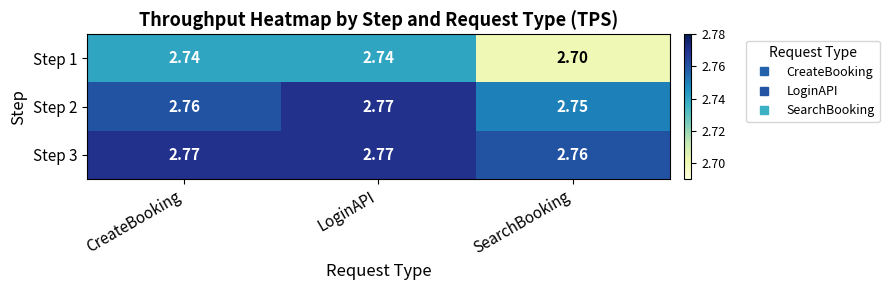

Rank the categories by Step 2 value from highest to lowest.

LoginAPI, CreateBooking, SearchBooking